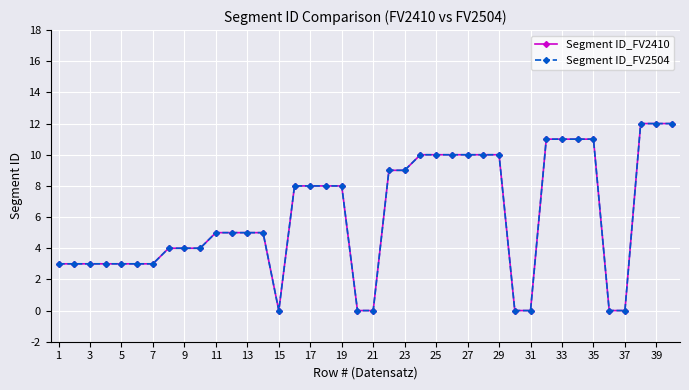

Reading left to right, list all the values displayed in this chart.

Segment ID_FV2410: 3	3	3	3	3	3	3	4	4	4	5	5	5	5	0	8	8	8	8	0	0	9	9	10	10	10	10	10	10	0	0	11	11	11	11	0	0	12	12	12
Segment ID_FV2504: 3	3	3	3	3	3	3	4	4	4	5	5	5	5	0	8	8	8	8	0	0	9	9	10	10	10	10	10	10	0	0	11	11	11	11	0	0	12	12	12